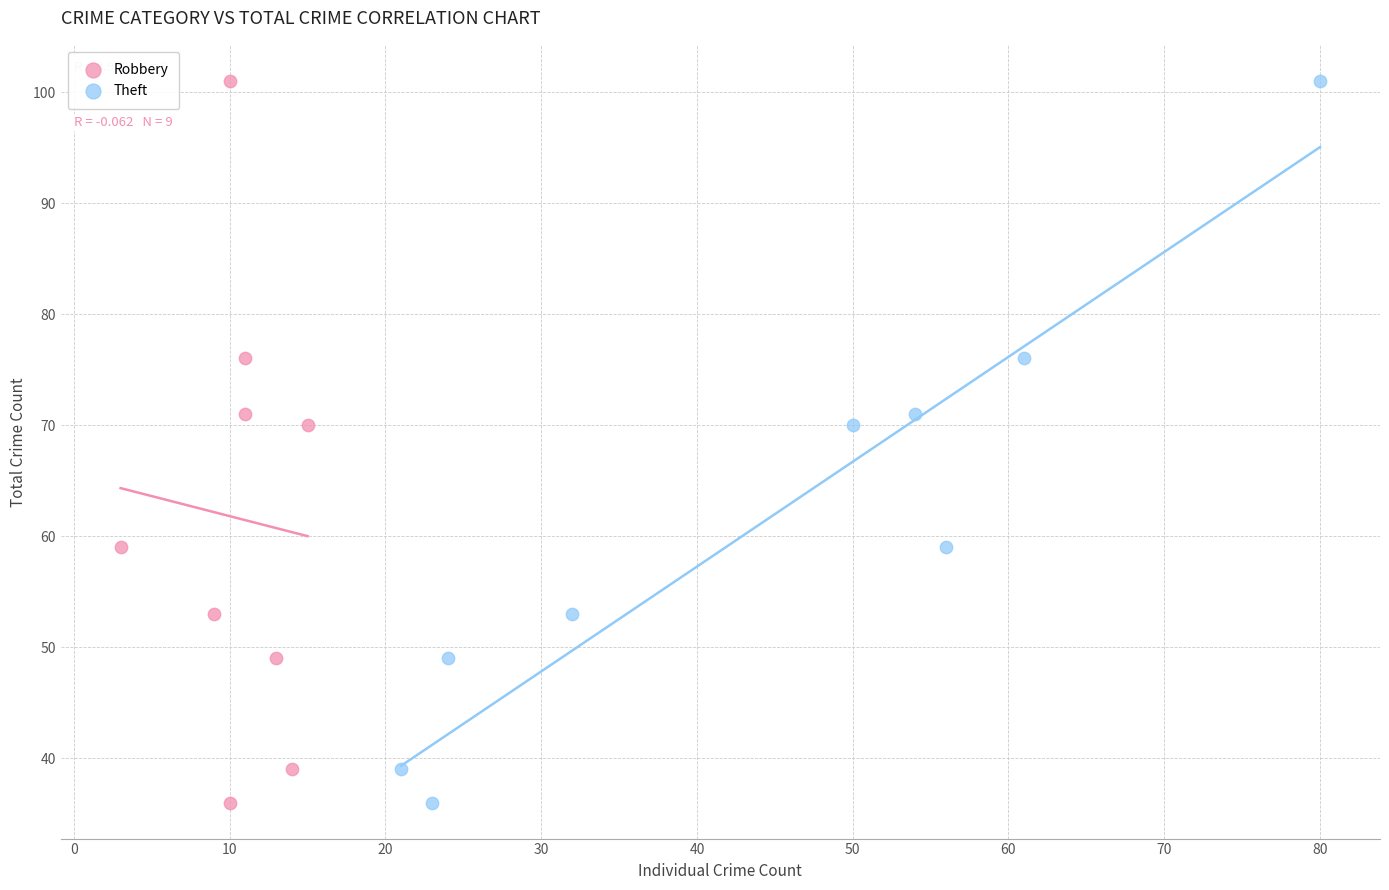

What are all the series names shown in the legend?

Robbery, Theft